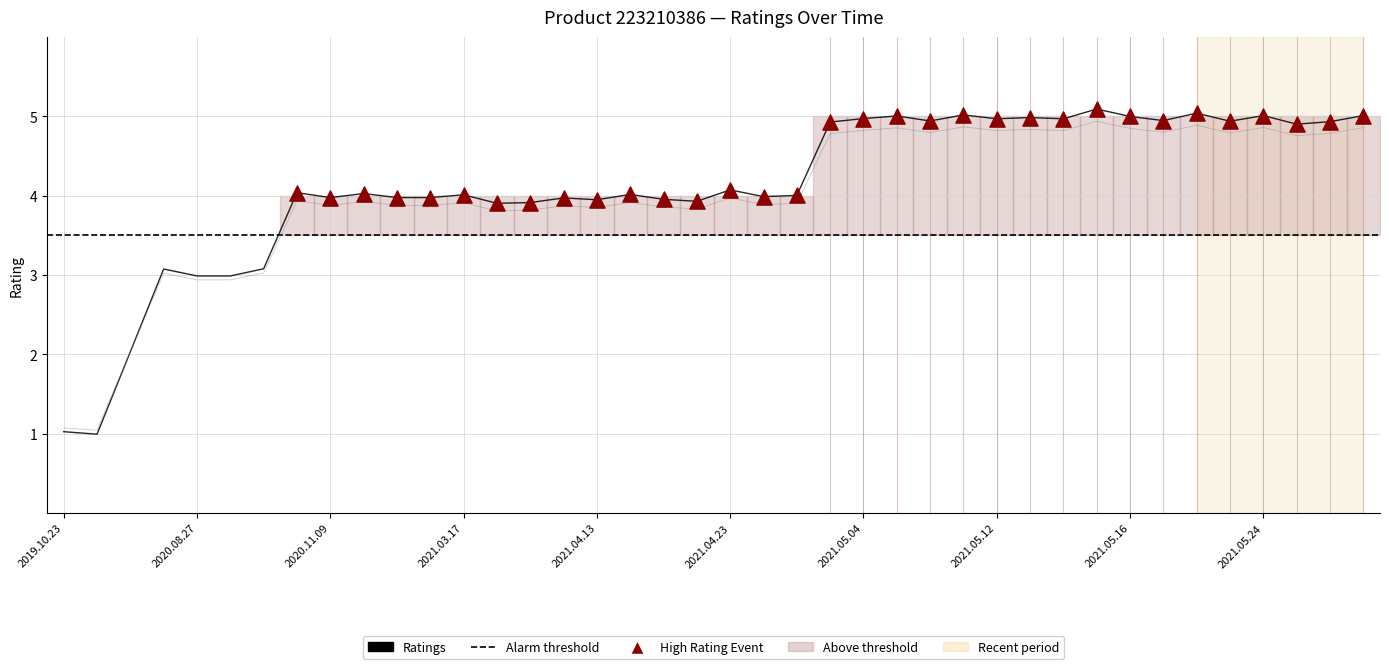

What is the ratio of the value at 2020.08.27 to the value at 2021.05.13?

0.6